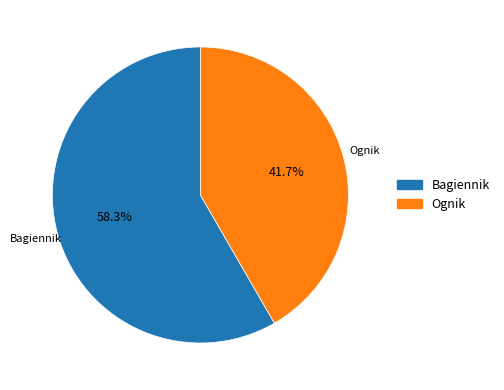

To the nearest percent, what percentage of the pie is Ognik?

42%